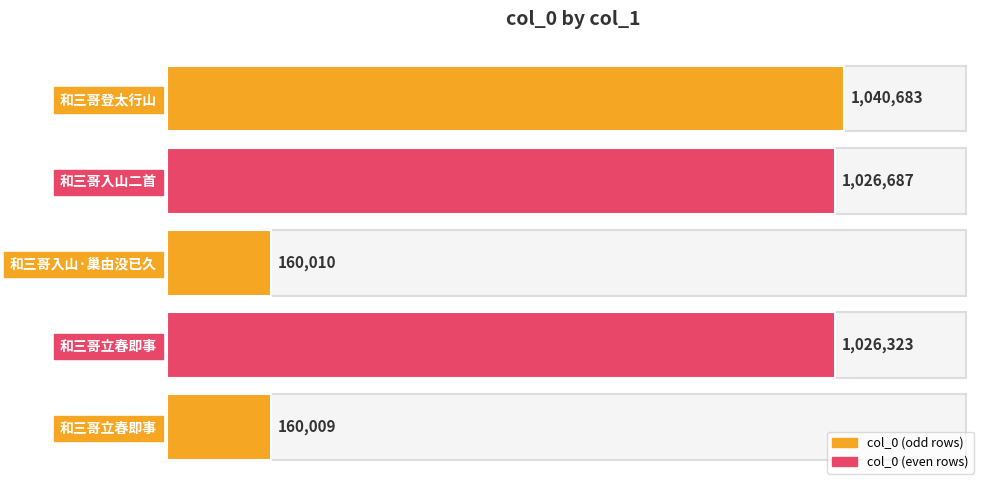

What is the smallest value displayed?

160009